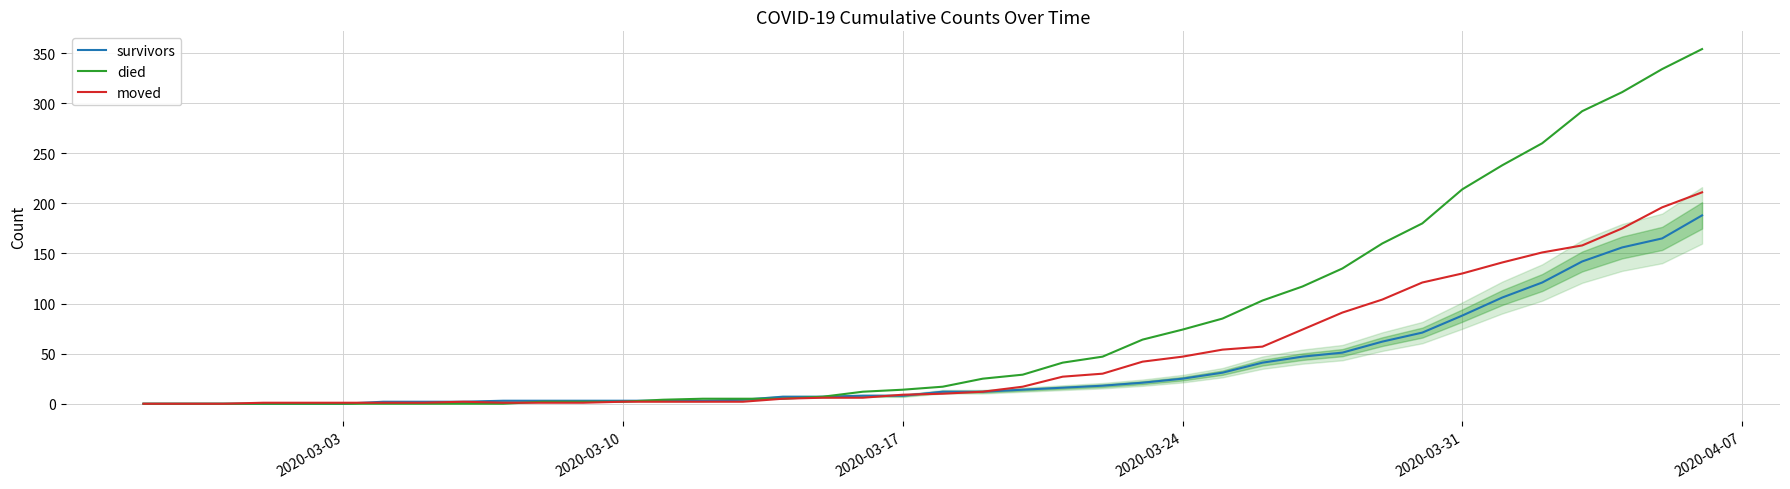

How many data points in died are less than 17?

20